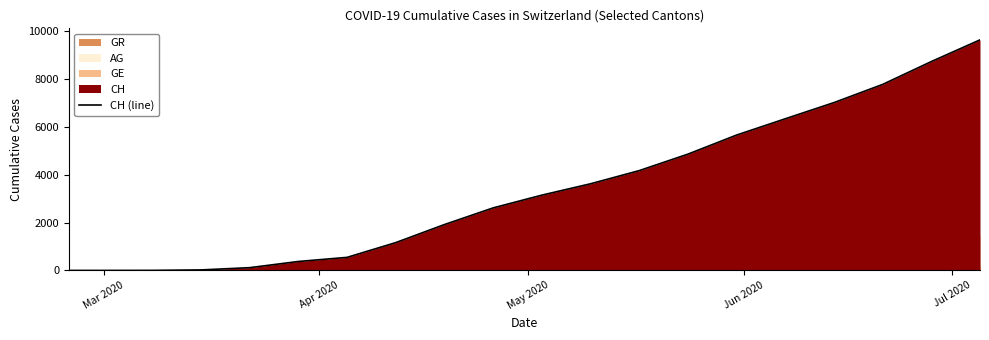

True or false: the data has more than 1 interior local peaks.

False